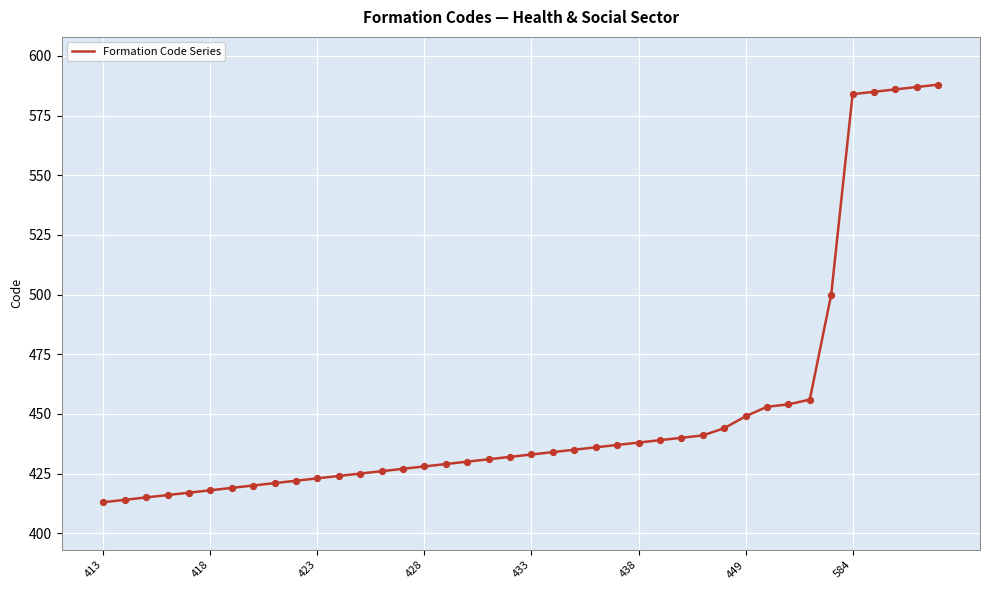

What is the maximum value shown in the chart?

588